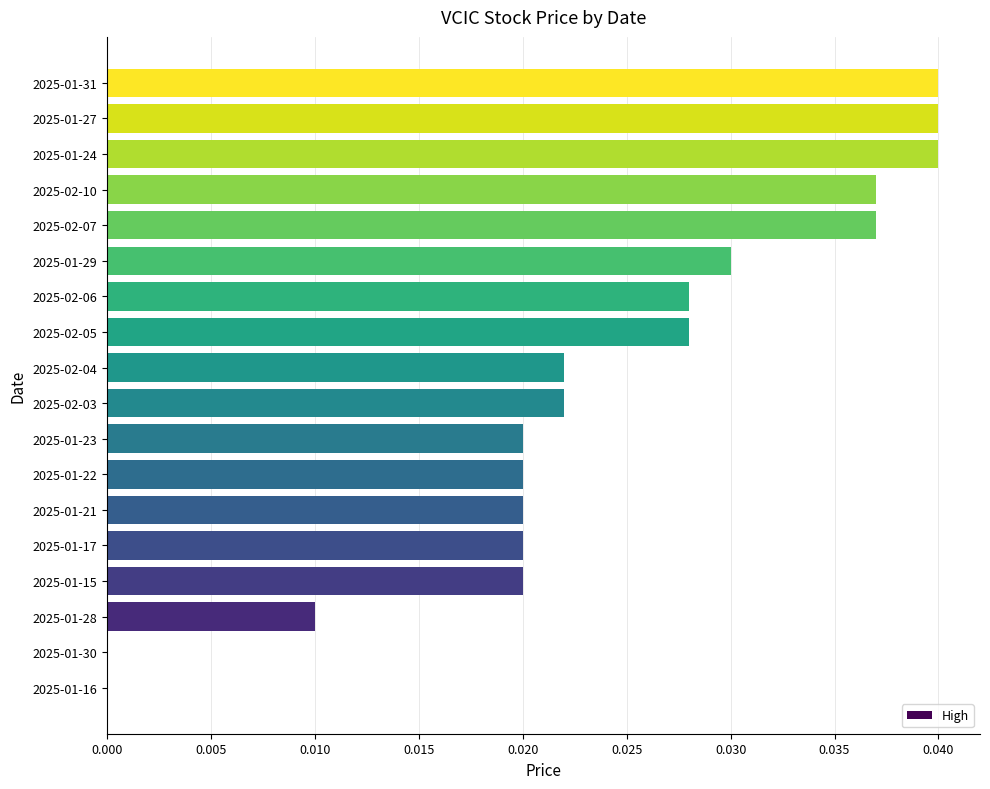

The value at 2025-02-04 is 0.0. True or false?

True